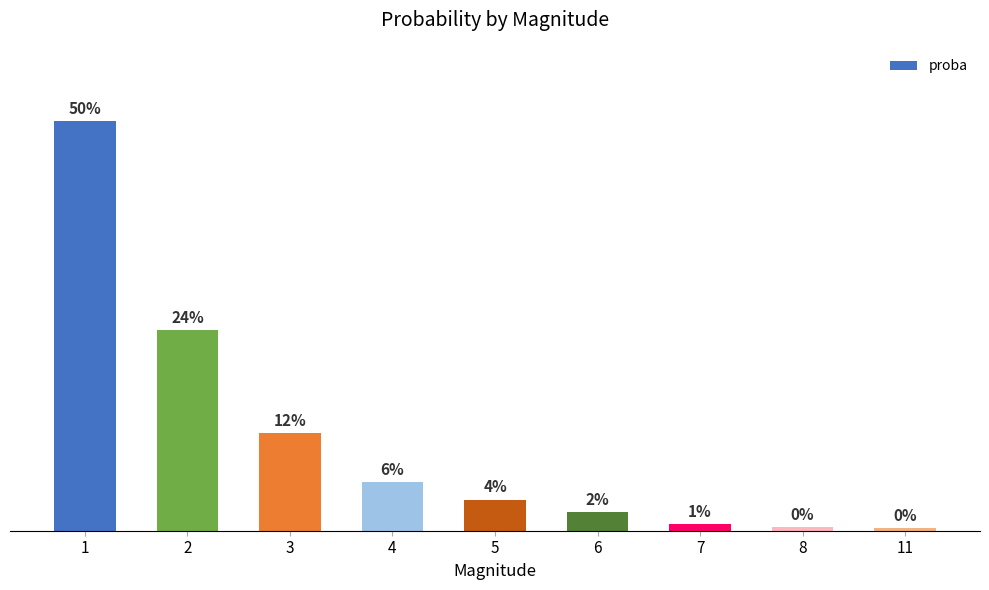

Are the bars horizontal?

No